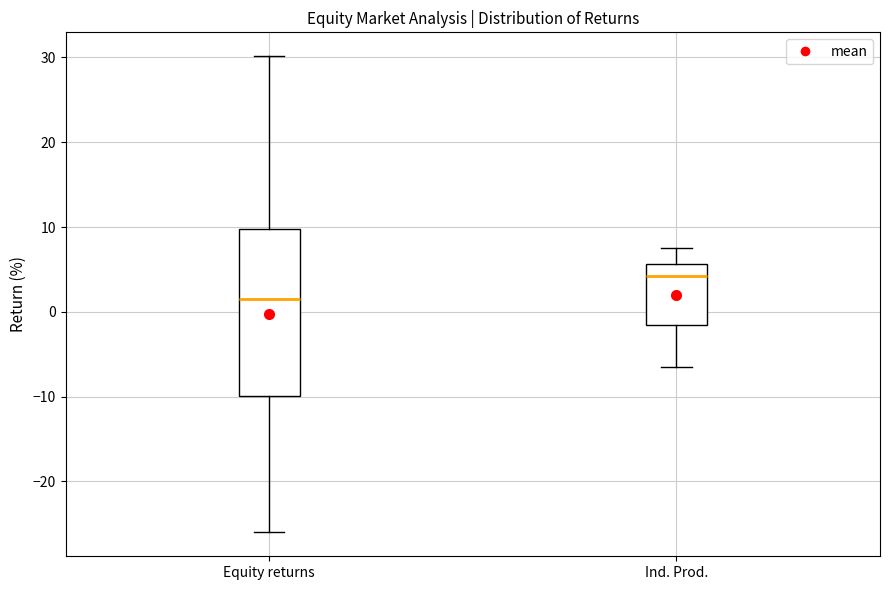

Which box is the tallest, from its lower edge to its upper edge?

Equity returns